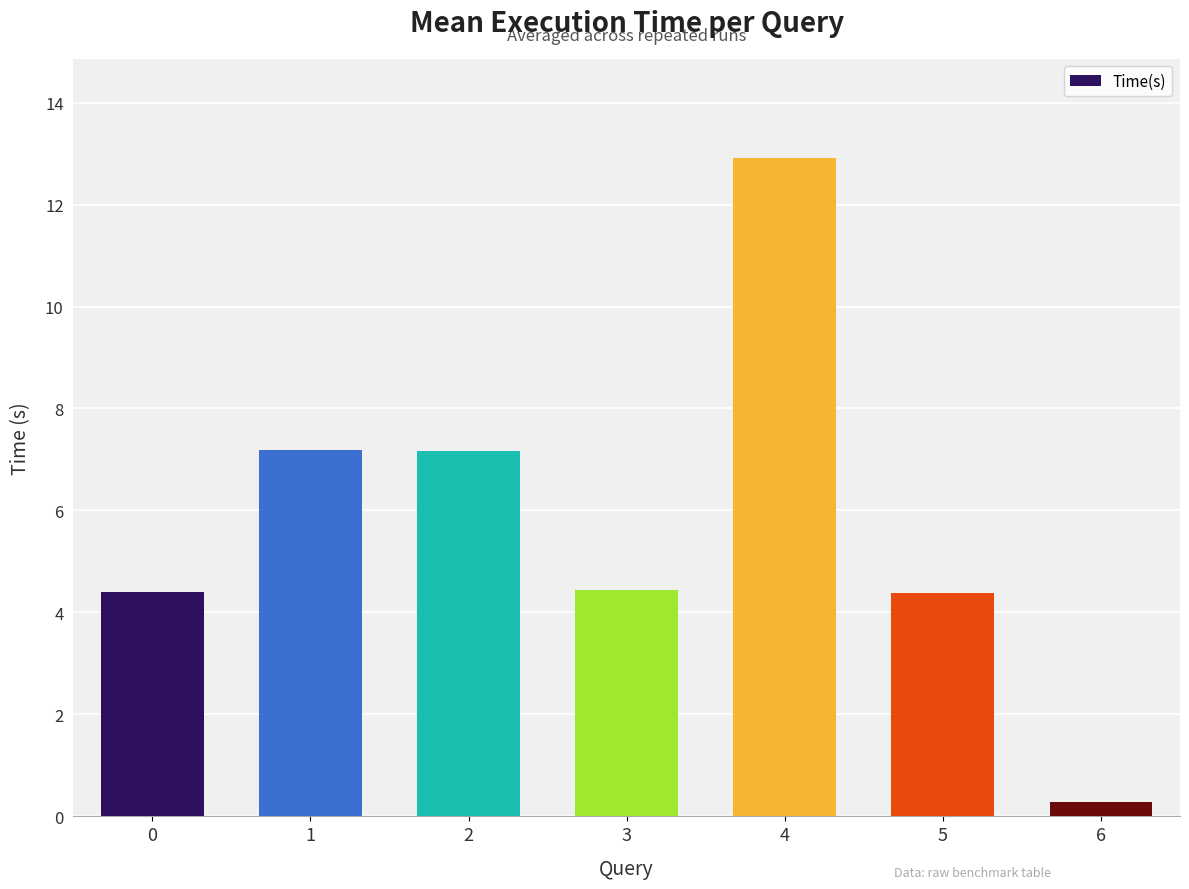

Read the value at 1.

7.2